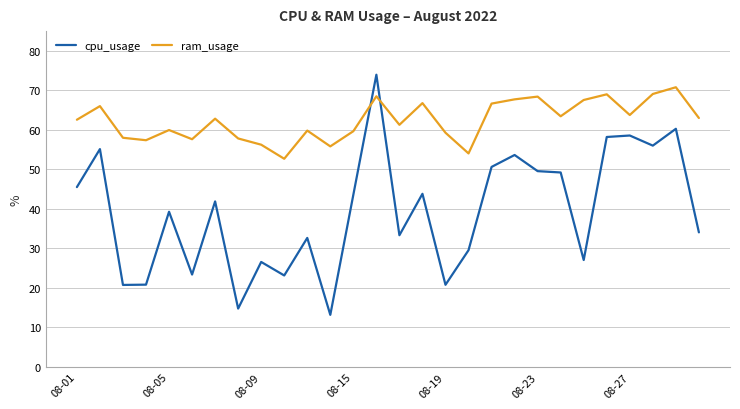

What is the maximum value for cpu_usage?

74.0